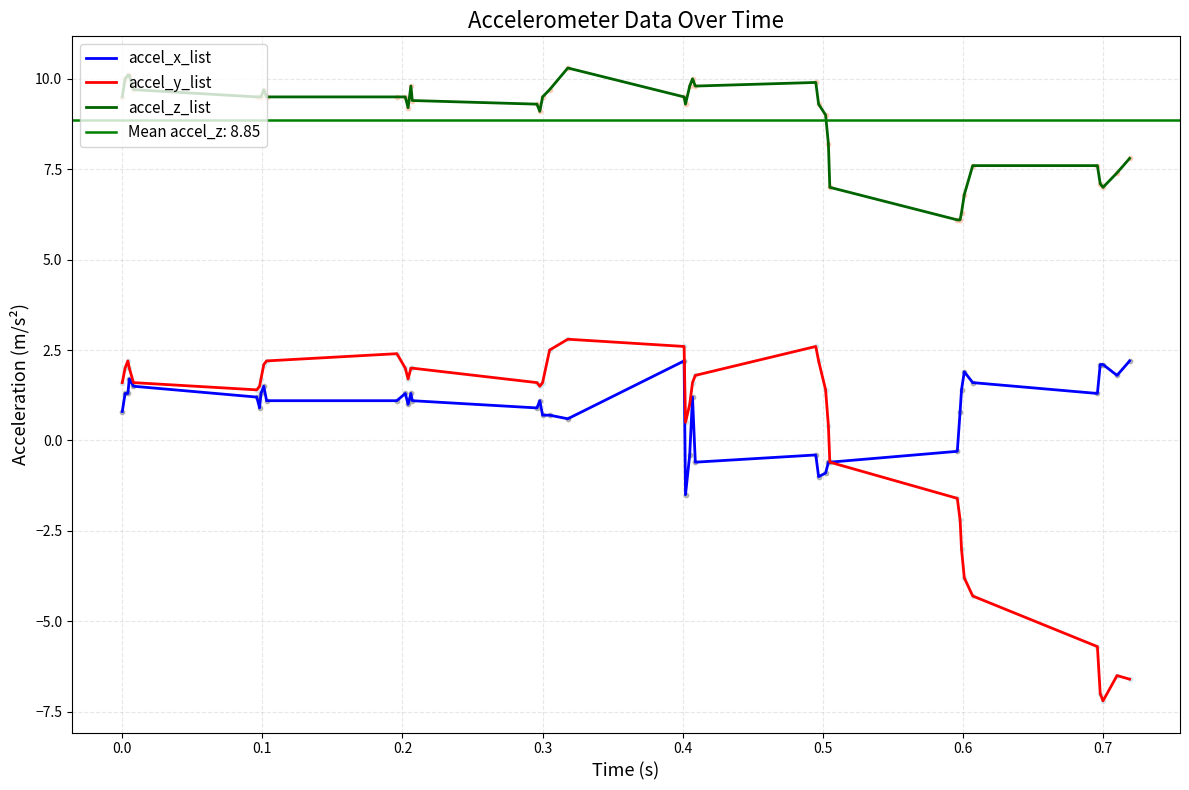

Which series has the largest total across all categories?

accel_z_list